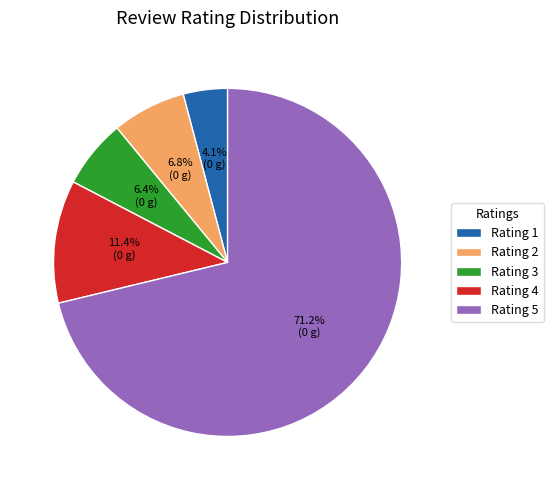

How many segments does this pie chart have?

5